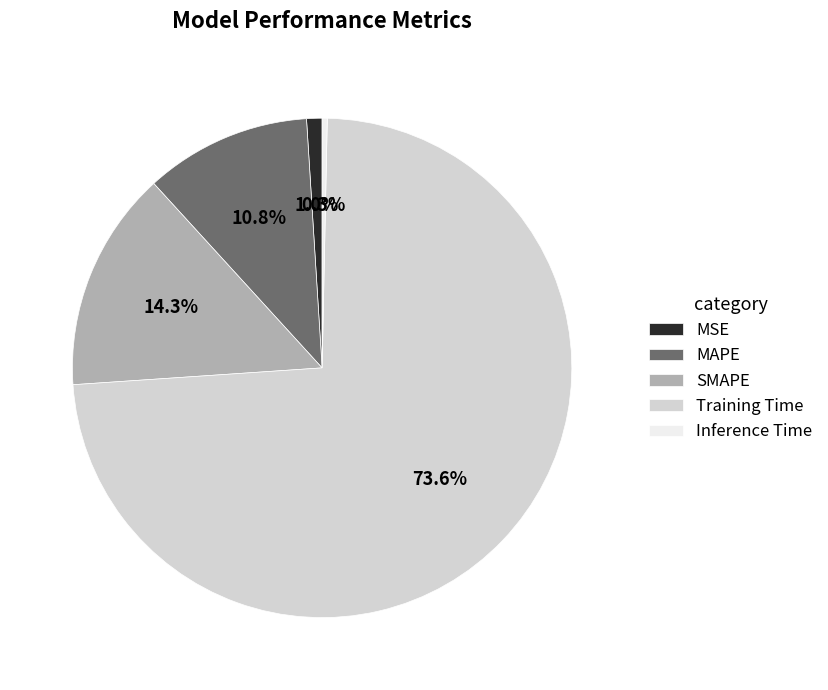

To the nearest percent, what is the combined percentage of MAPE and Training Time?

84%